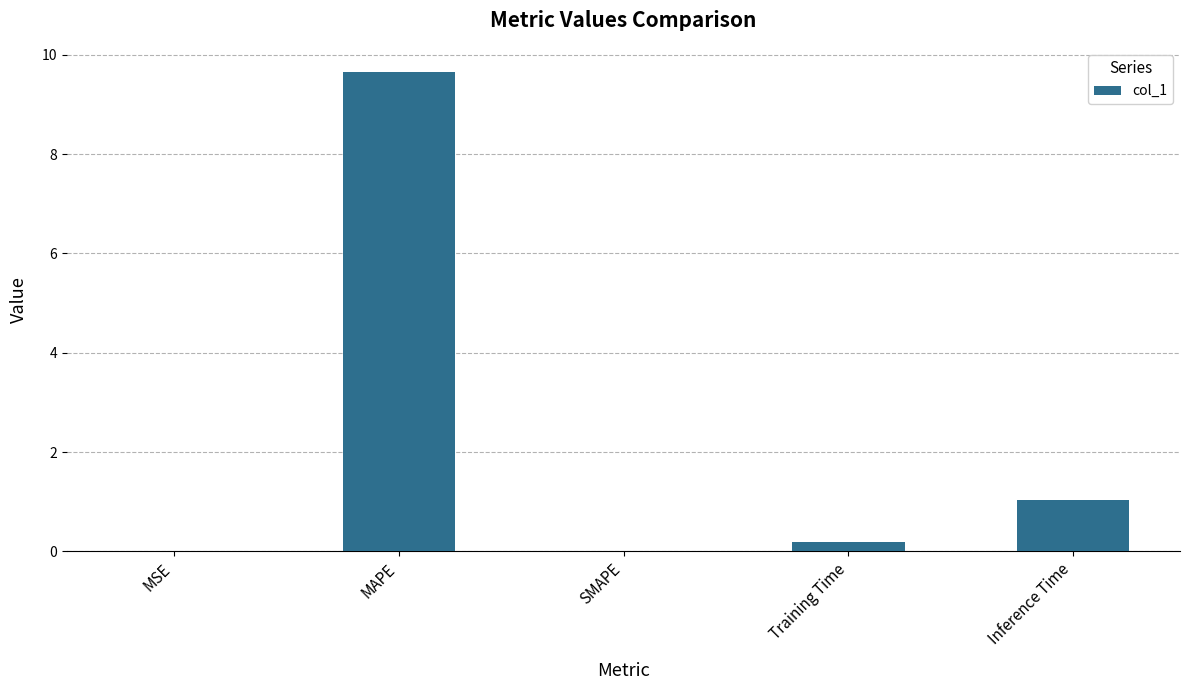

Between MAPE and MSE, which is larger?

MAPE